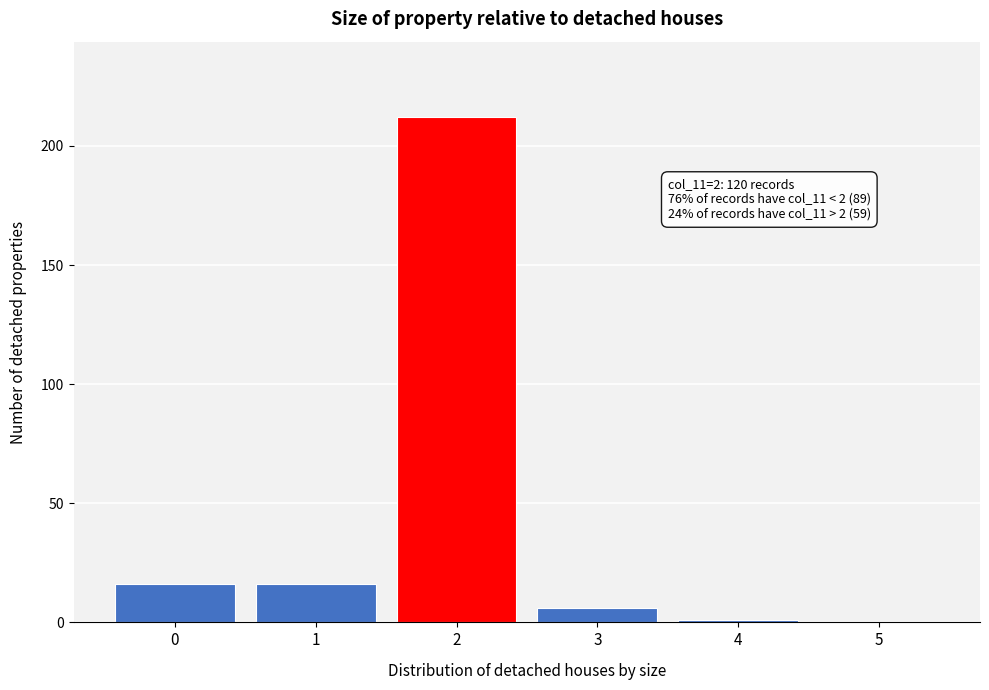

Reading left to right, what are all the values shown in this chart?

0=16	1=16	2=212	3=6	4=1	5=0